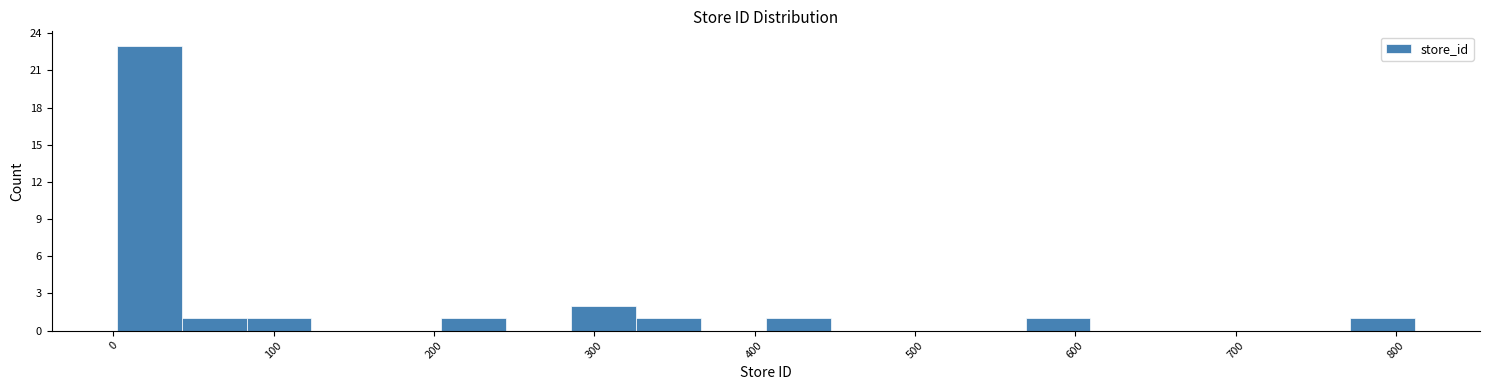

Reading left to right, transcribe this chart: for each bar, give the range it covers on the x-axis and its height. Neither the bar edges nor the heights are printed on the chart, so give them approximately, as read against the axes.

0 to 40: 23
40 to 80: 1
80 to 120: 1
120 to 160: 0
160 to 200: 0
200 to 250: 1
250 to 290: 0
290 to 330: 2
330 to 370: 1
370 to 410: 0
410 to 450: 1
450 to 490: 0
490 to 530: 0
530 to 570: 0
570 to 610: 1
610 to 650: 0
650 to 690: 0
690 to 730: 0
730 to 770: 0
770 to 810: 1